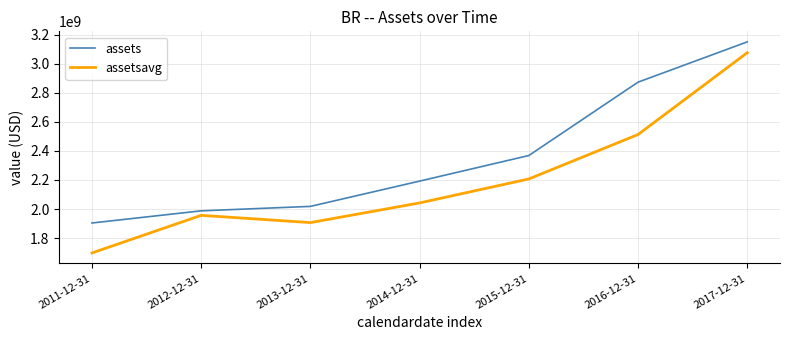

What is the difference between the assets values at 2014-12-31 and 2012-12-31?

204500000